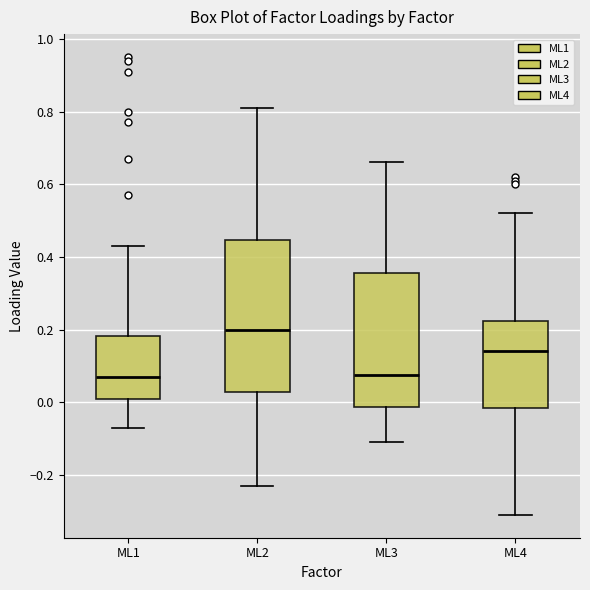

Reading left to right, read every box against the y-axis: the position of its median line, the range the box covers, and the ends of its whiskers. The values are not printed on the chart, so give them approximately, as read against the axis.

ML1: median 0.08, box 0.02 to 0.18, whiskers -0.06 to 0.44
ML2: median 0.20, box 0.02 to 0.44, whiskers -0.22 to 0.82
ML3: median 0.08, box -0.02 to 0.36, whiskers -0.10 to 0.66
ML4: median 0.14, box -0.02 to 0.22, whiskers -0.30 to 0.52